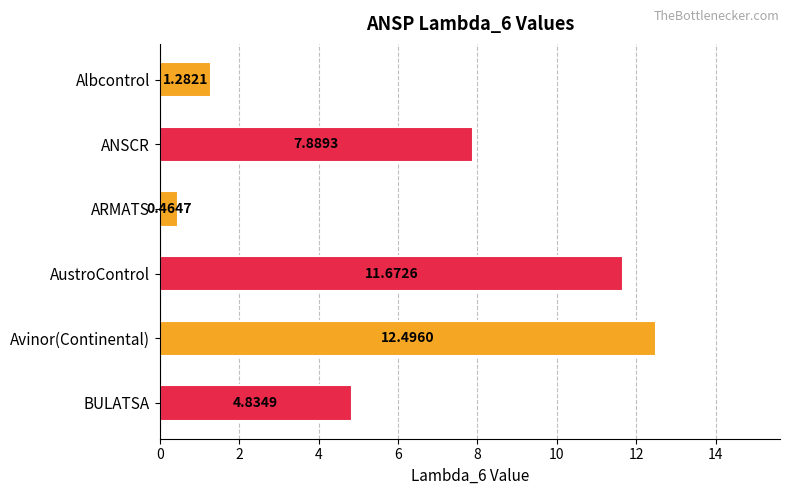

Rank the categories by value from highest to lowest.

Avinor(Continental), AustroControl, ANSCR, BULATSA, Albcontrol, ARMATS